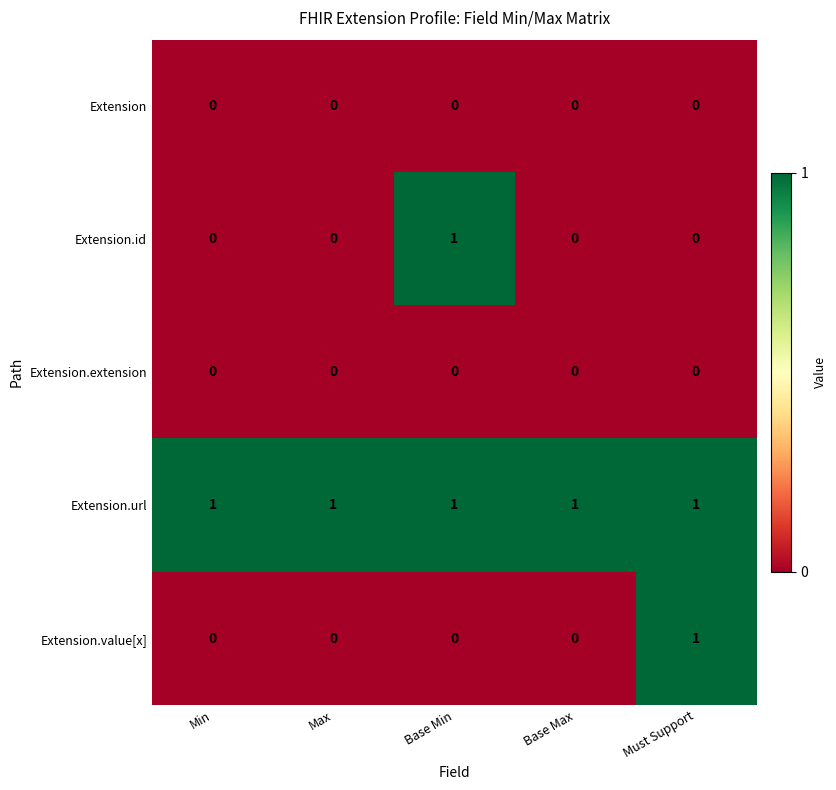

What is the spread (max minus min) of values at Base Min?

1